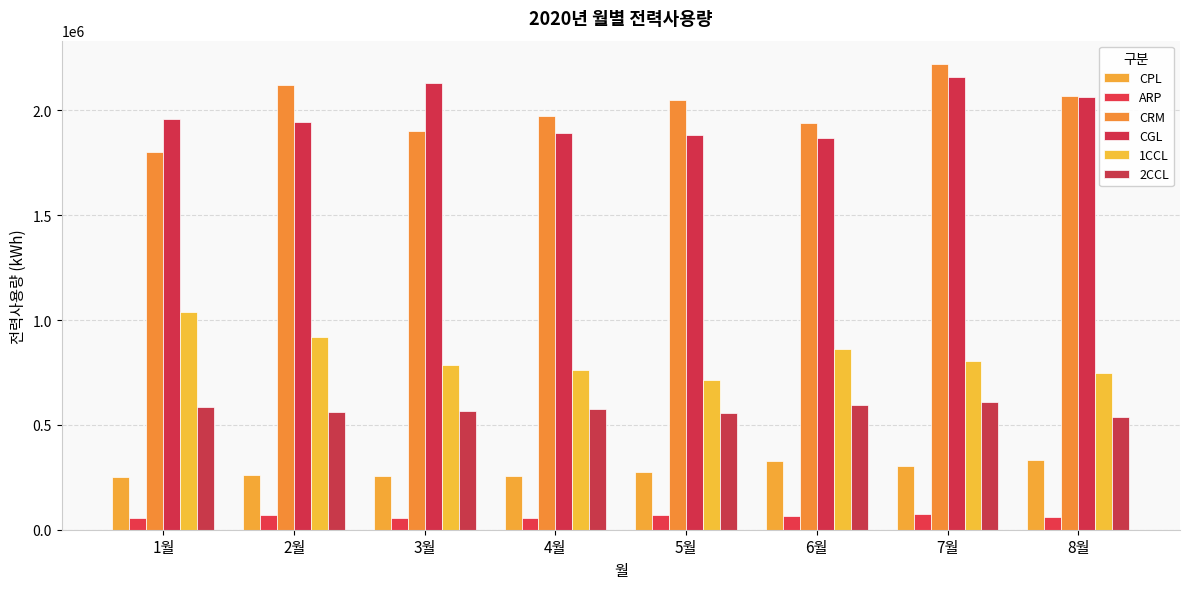

How many bars are there in total?

48